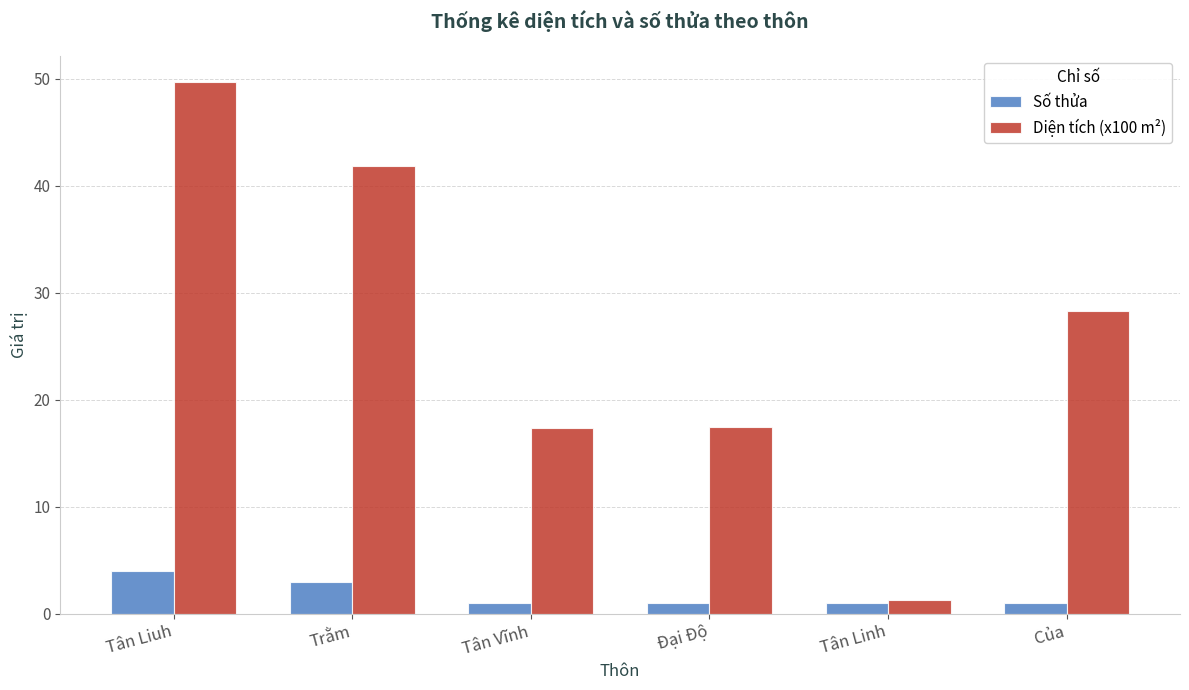

Does the chart contain stacked bars?

No